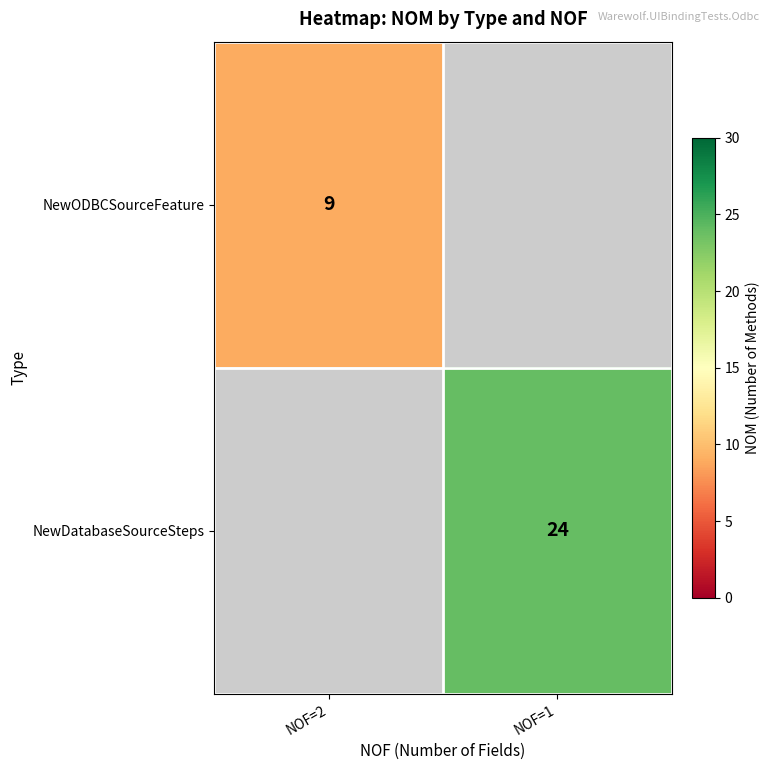

True or false: NewODBCSourceFeature has a value of 9 at NOF=2.

True